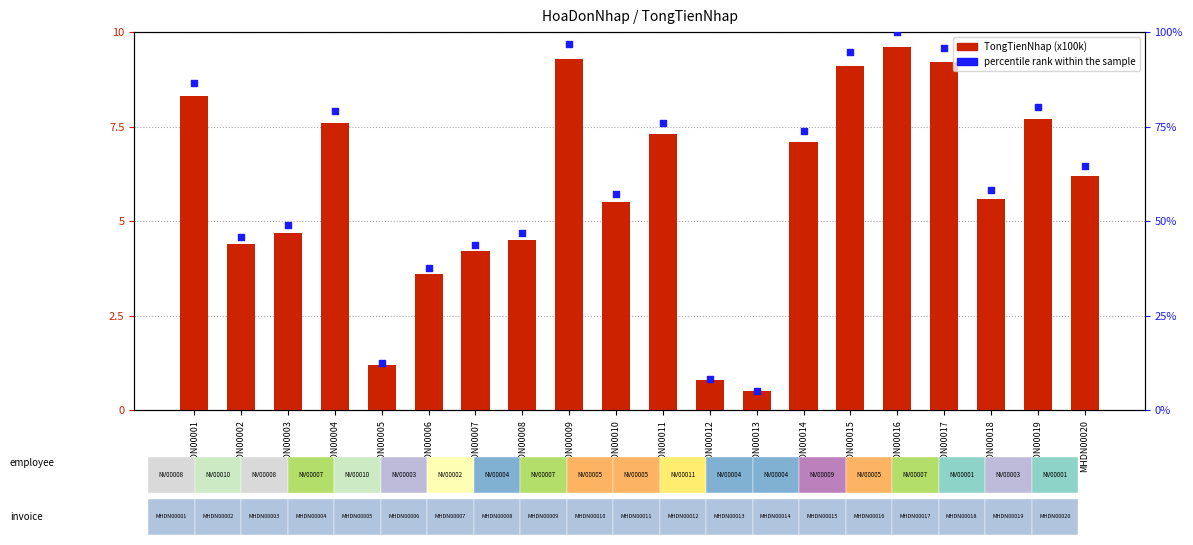

At which category is the sum across all series the highest?

MHDN00016